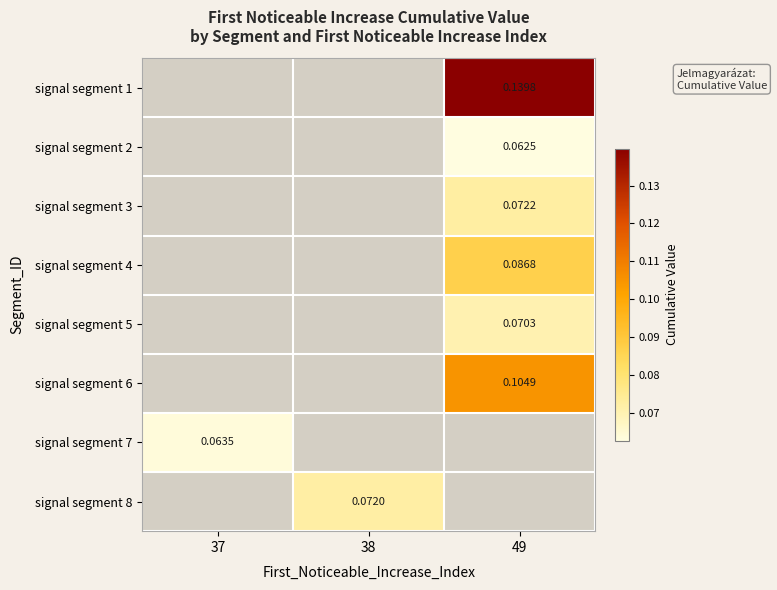

What is the spread (max minus min) of values at 49?

0.1